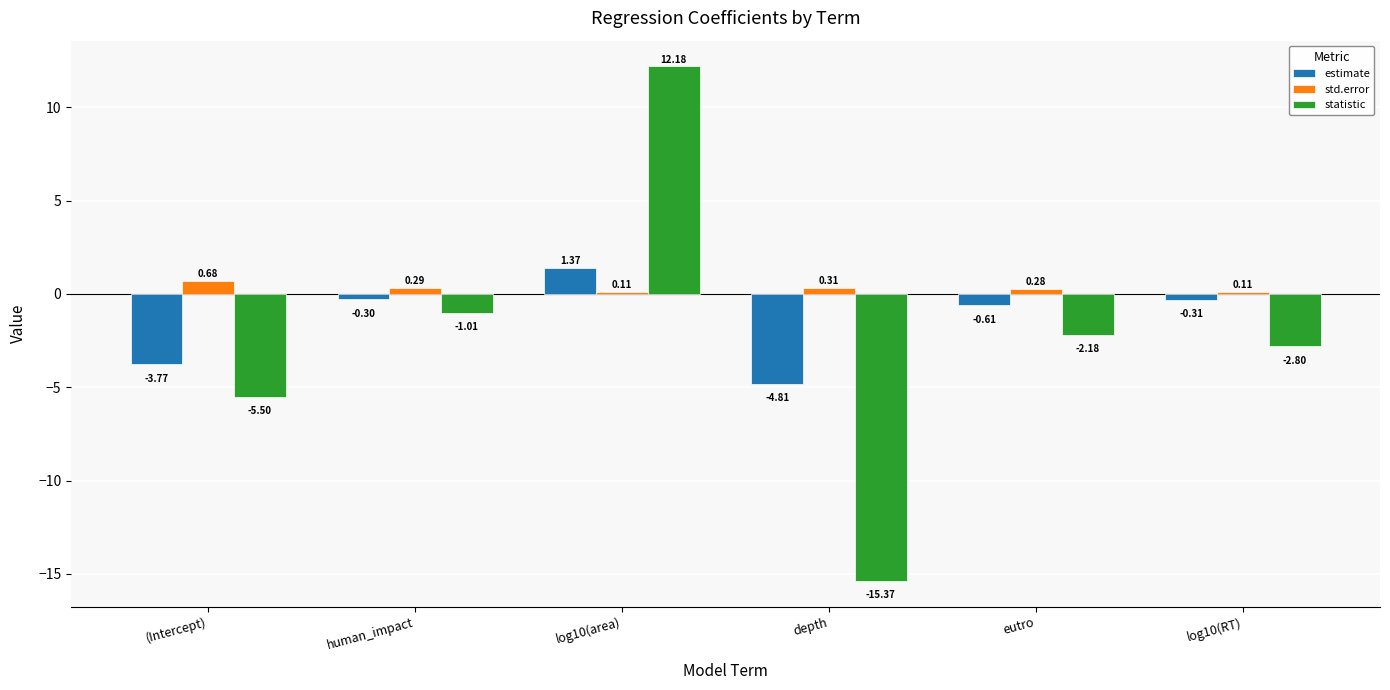

Where does the estimate series first go above 0?

log10(area)